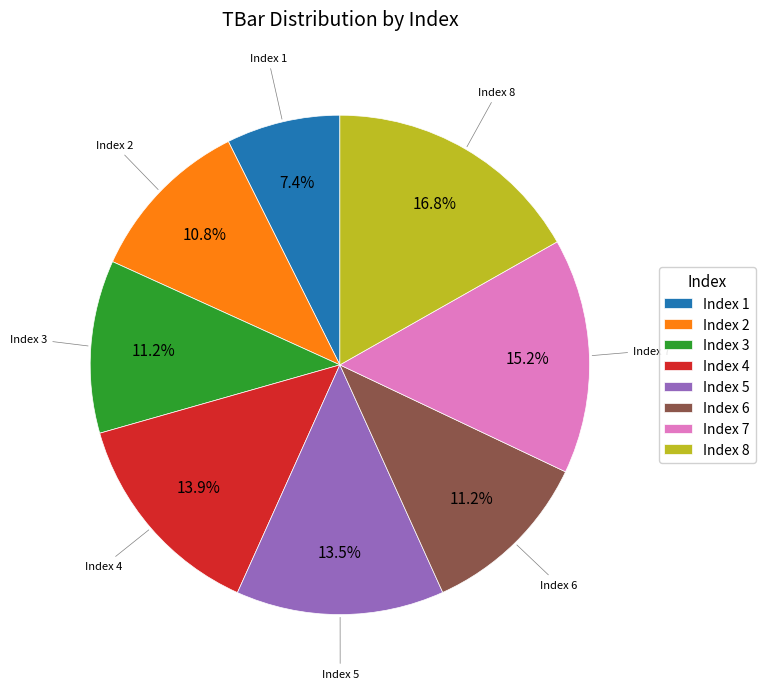

How many slices are in this pie chart?

8